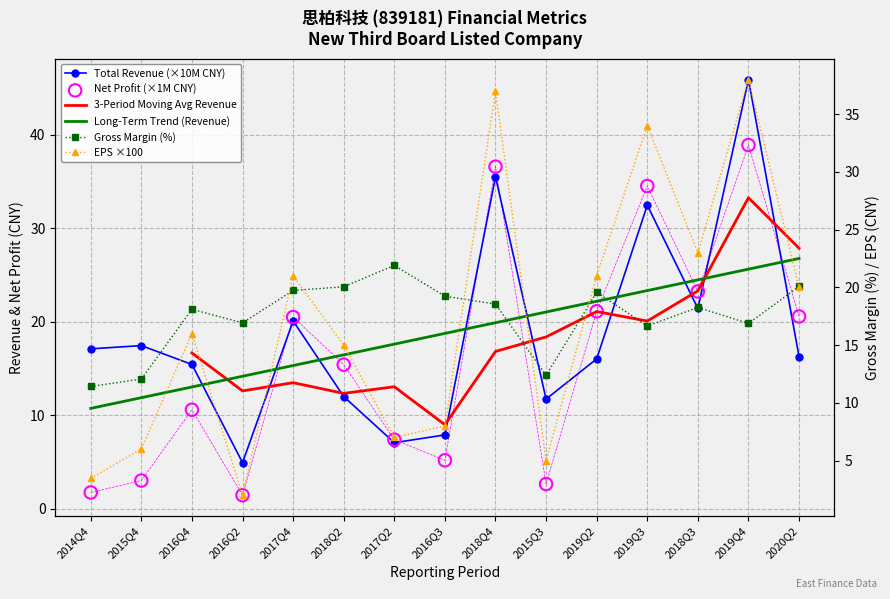

Which series reaches the minimum Y coordinate?

Net Profit (×1M CNY)